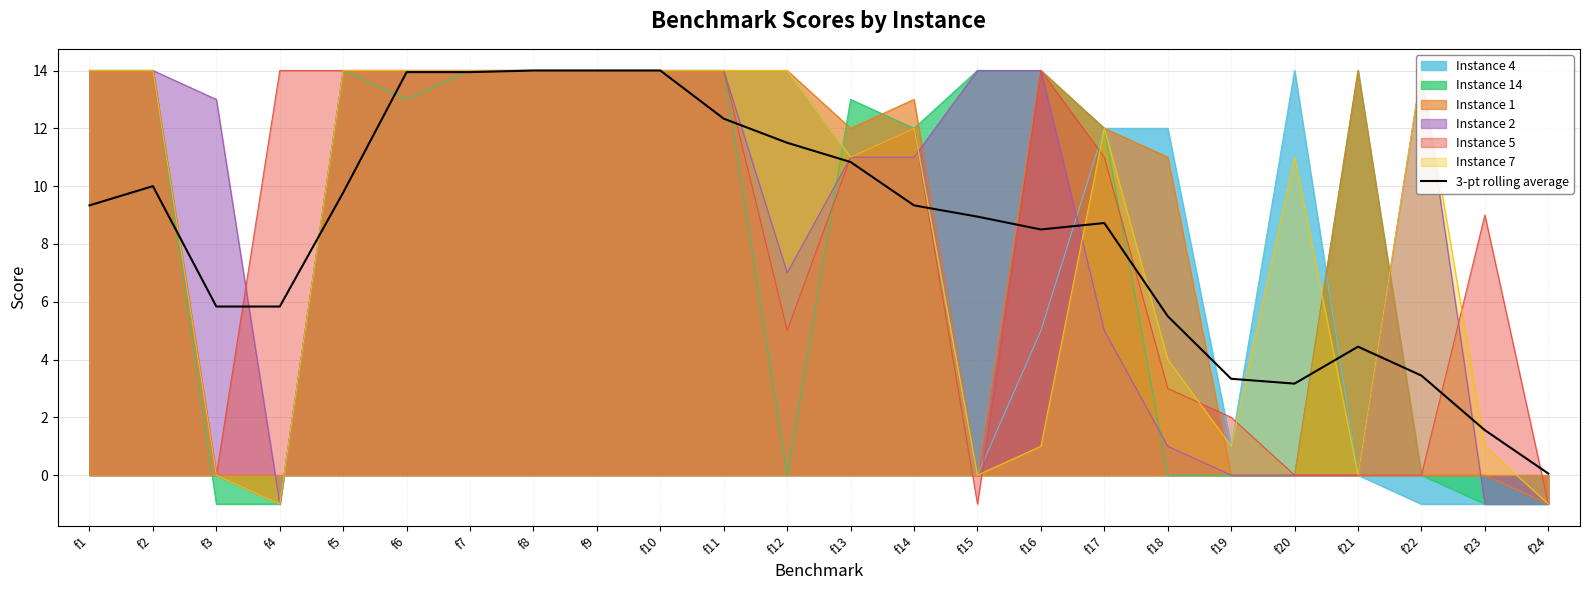

Rank the categories by value from highest to lowest.

f8, f9, f10, f6, f7, f11, f12, f13, f2, f5, f1, f14, f15, f17, f16, f3, f4, f18, f21, f22, f19, f20, f23, f24